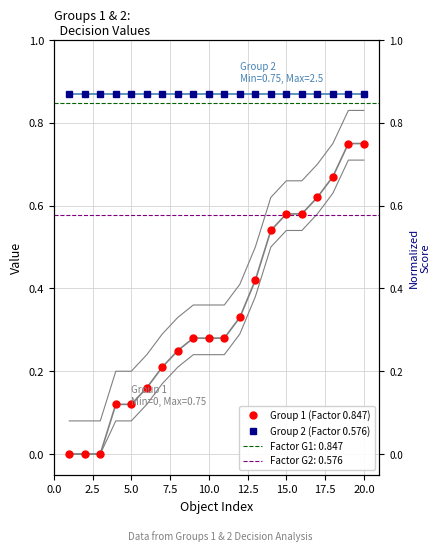

What is the value of the Group 1 (Factor 0.847) point at the 13th from the left?

0.4